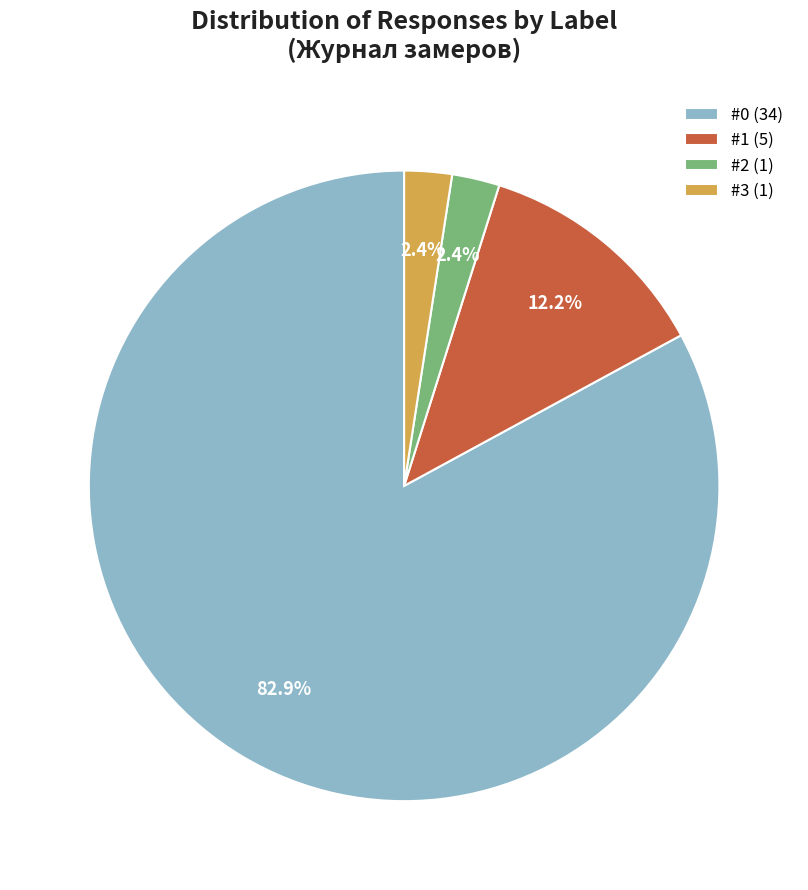

Between #3 (1) and #0 (34), which is larger?

#0 (34)